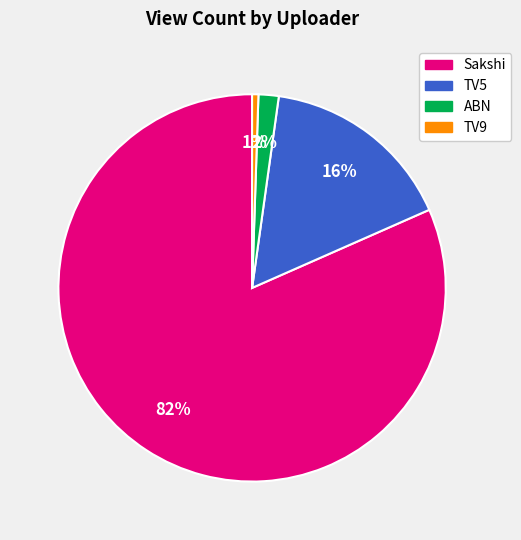

To the nearest percent, what is the average slice percentage?

25%